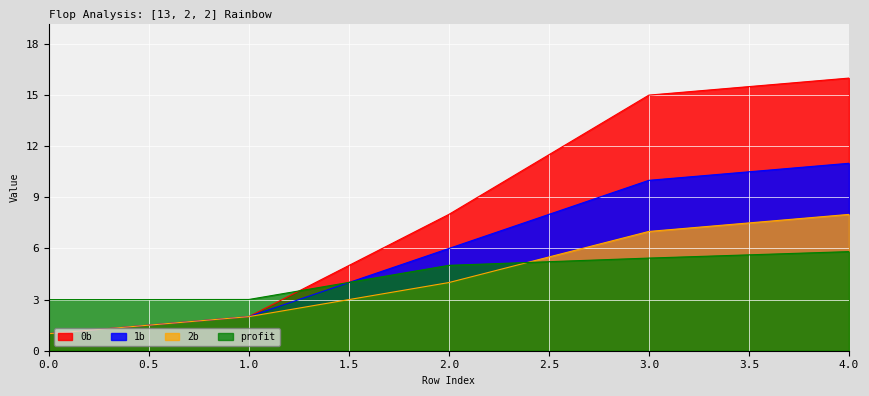

Reading left to right, extract all data points from this chart.

0b: 0=1.0	1=2.0	2=8.0	3=15.0	4=16.0
1b: 0=1.0	1=2.0	2=6.0	3=10.0	4=11.0
2b: 0=1.0	1=2.0	2=4.0	3=7.0	4=8.0
profit: 0=3.0	1=3.0	2=5.0	3=5.4	4=5.8